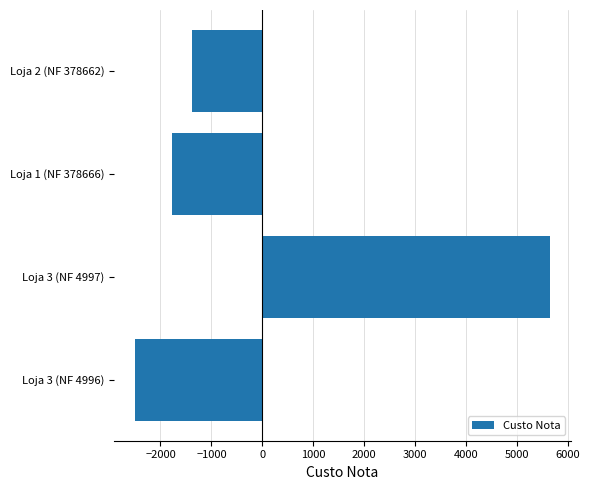

What is the difference between the values at Loja 3 (NF 4996) and Loja 2 (NF 378662)?

1109.3